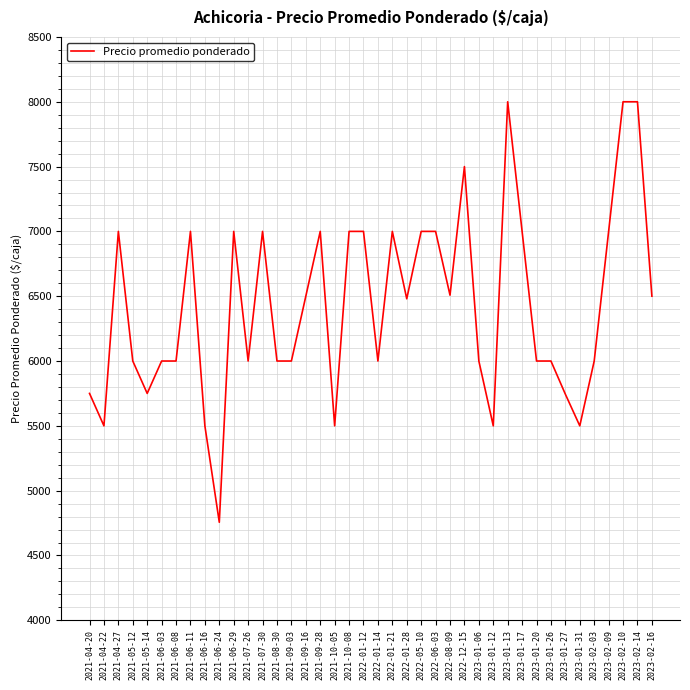

What is the sum of all values?

256988